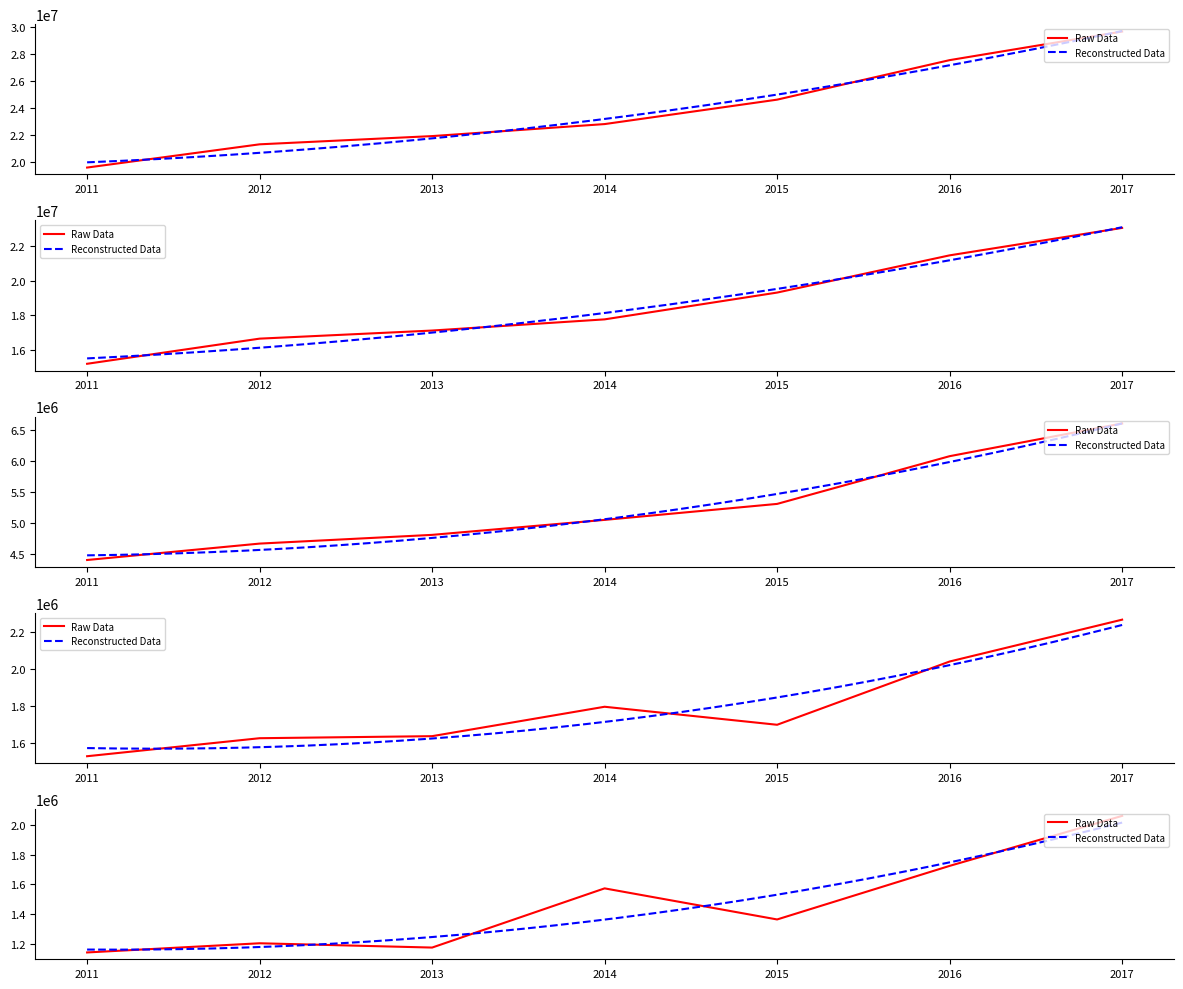

True or false: Operating Income or Loss has a value of 1697900 at 2015.

True